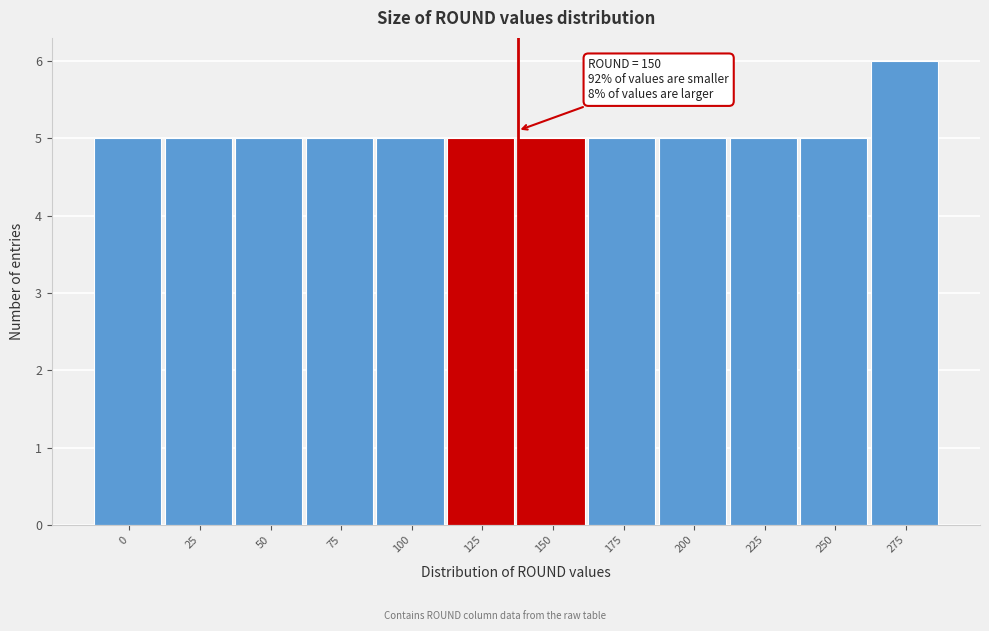

Reading left to right, extract all data points from this chart.

0=5	25=5	50=5	75=5	100=5	125=5	150=5	175=5	200=5	225=5	250=5	275=6